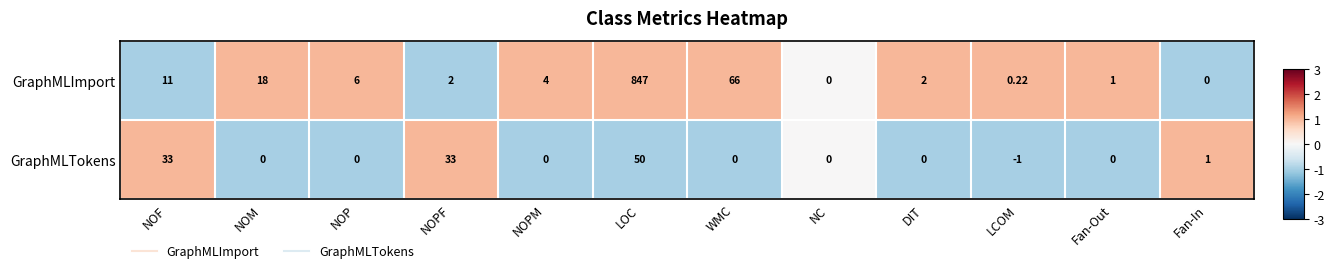

Which label corresponds to the smallest value in the chart?

LCOM